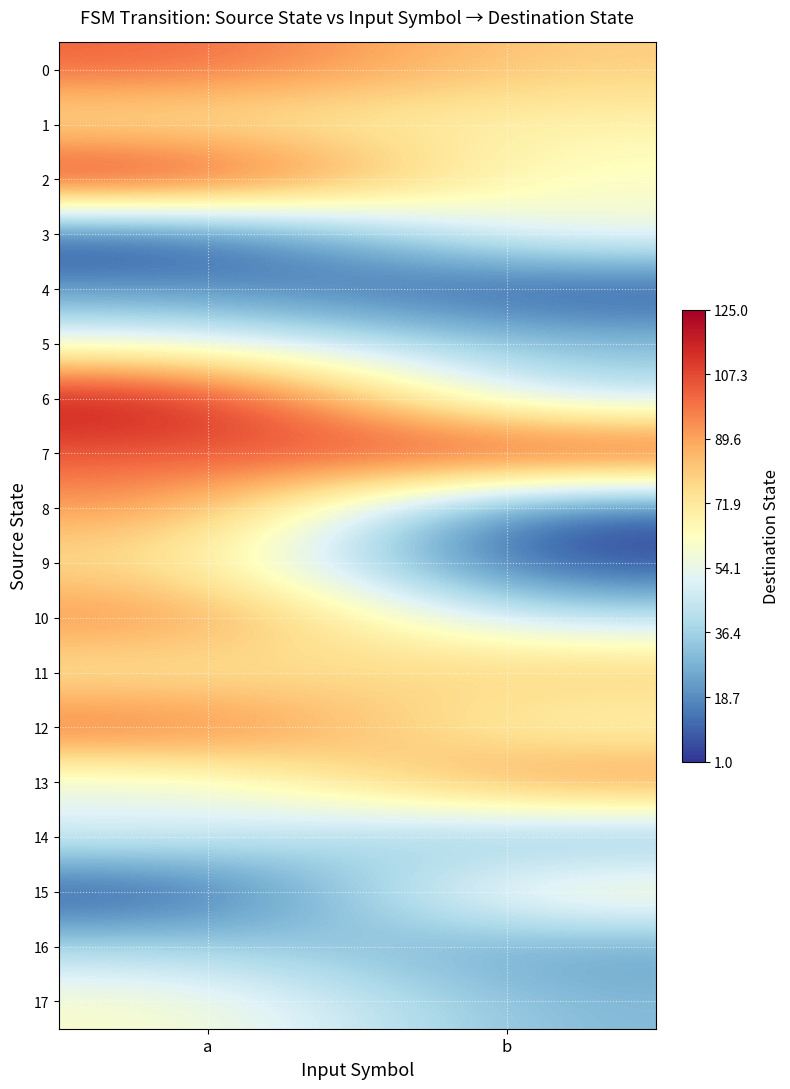

At which category does the chart reach its minimum across all series?

a